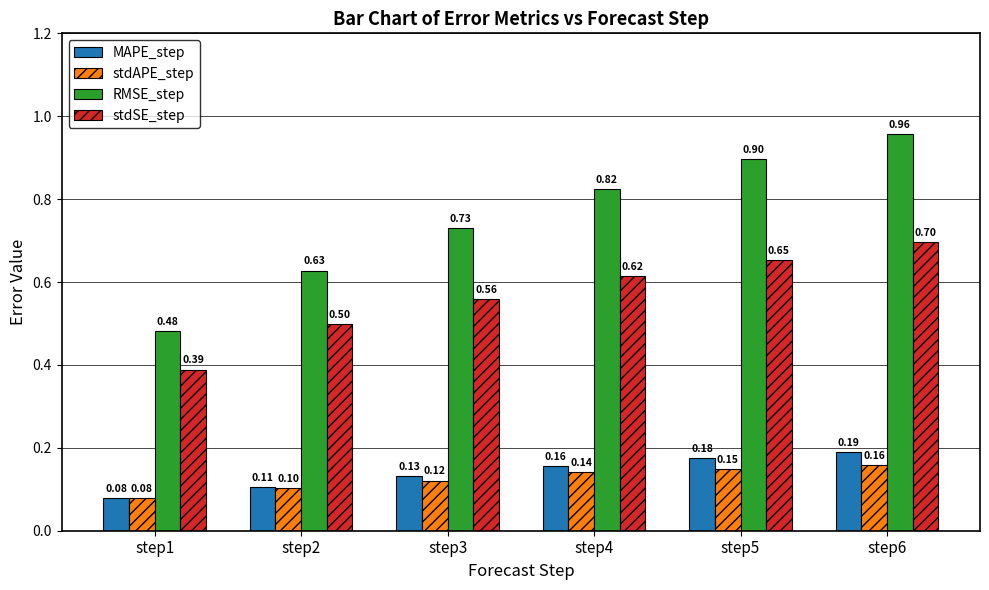

What is the value of the stdAPE_step bar at the 2nd from the left?

0.1